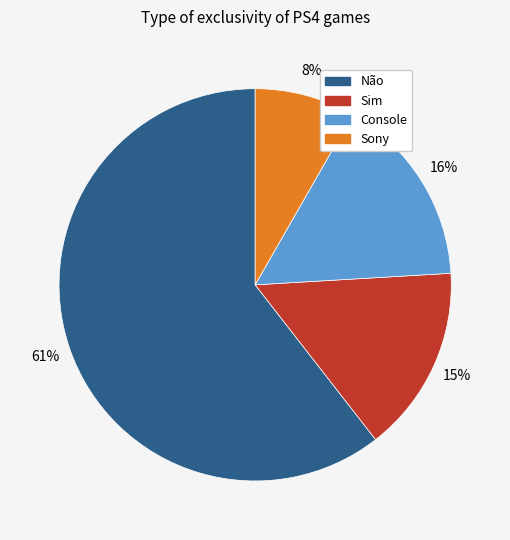

Combined, do Não and Sony account for over 50%?

Yes